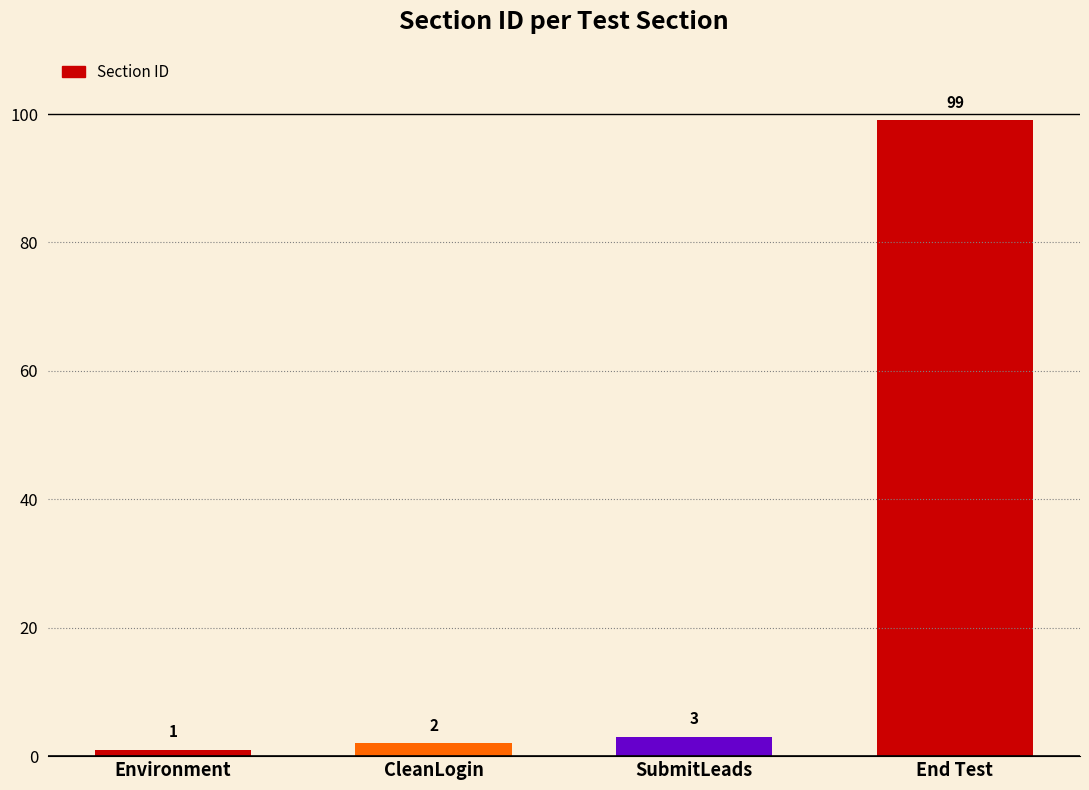

What is the greatest value displayed?

99